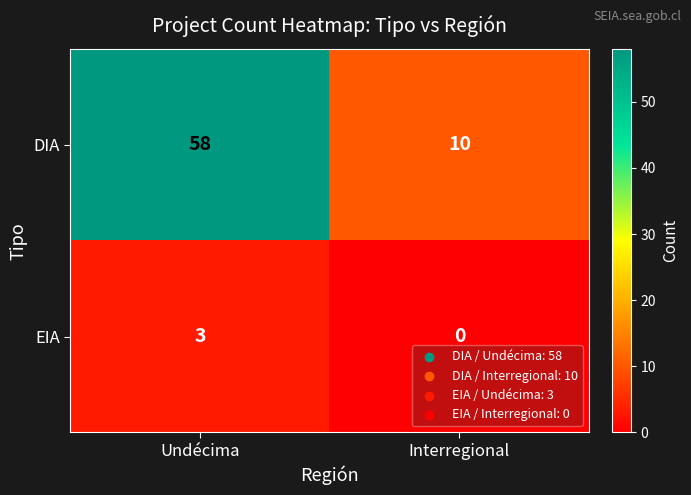

What is the sum of the EIA values at Undécima and Interregional?

3